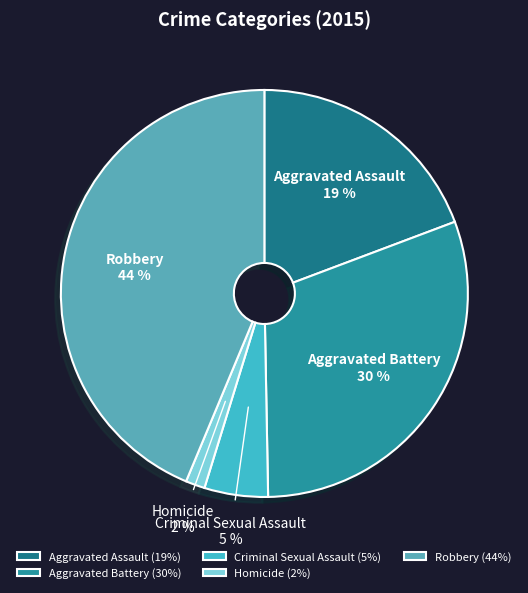

Count the number of slices in the pie.

5